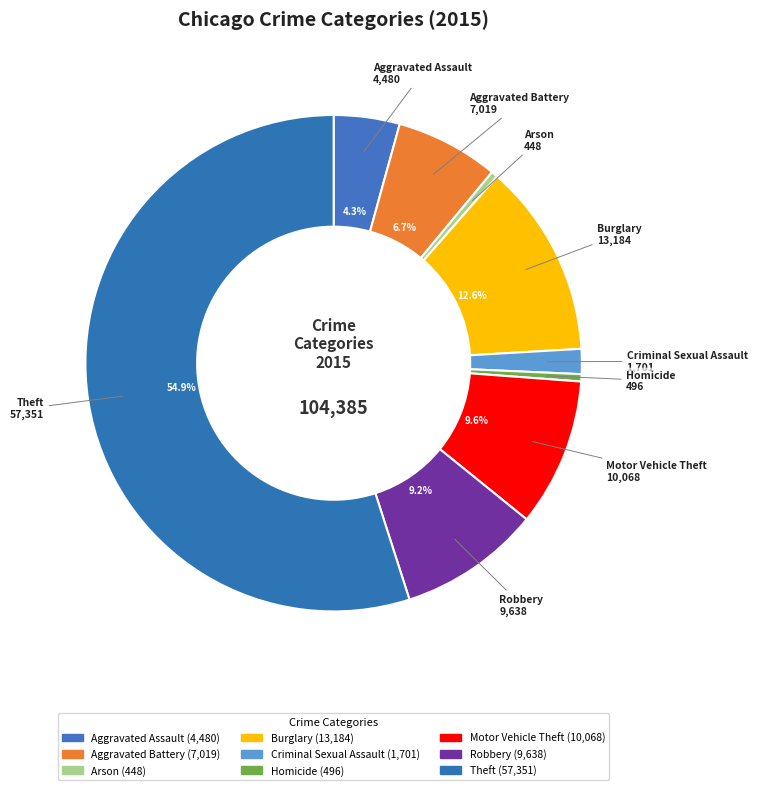

To the nearest percent, what is the average slice percentage?

11%